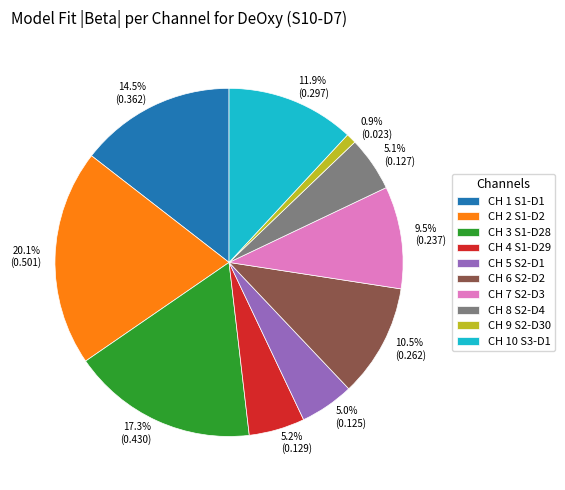

Count the number of slices in the pie.

10